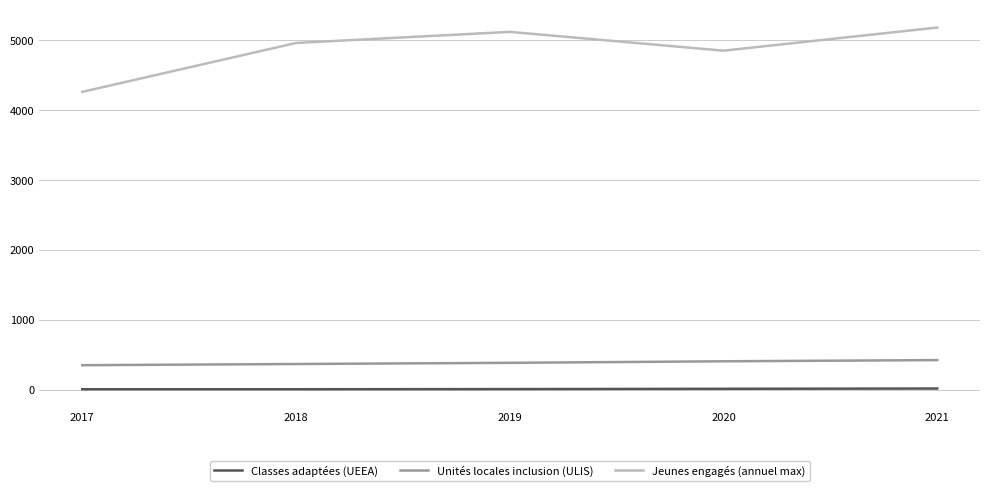

Which series has the largest total across all categories?

Jeunes engagés (annuel max)